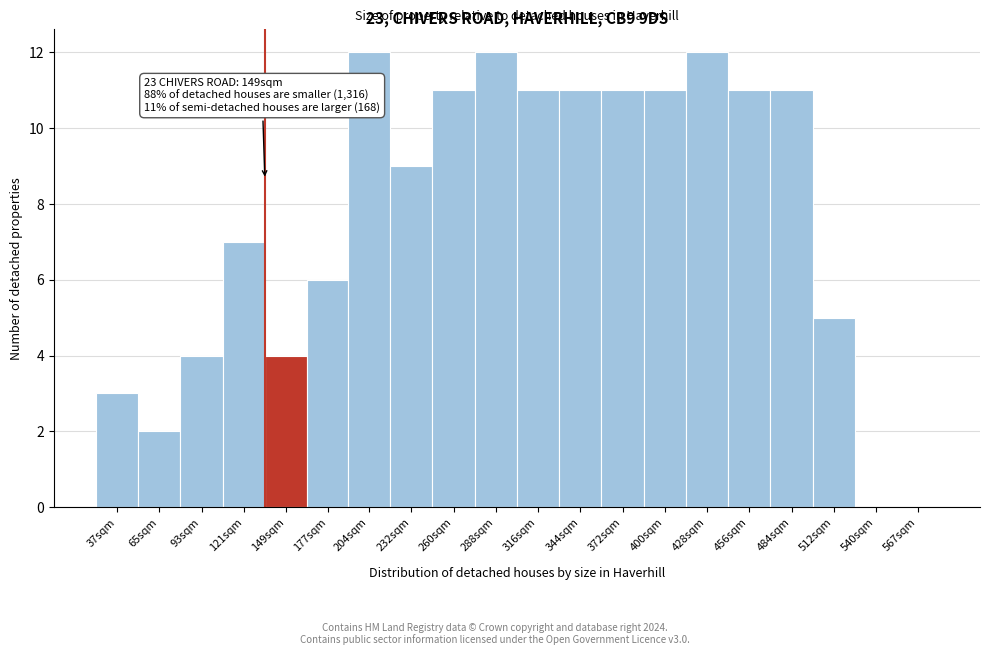

Reading left to right, list all the values displayed in this chart.

37sqm=3	65sqm=2	93sqm=4	121sqm=7	149sqm=4	177sqm=6	204sqm=12	232sqm=9	260sqm=11	288sqm=12	316sqm=11	344sqm=11	372sqm=11	400sqm=11	428sqm=12	456sqm=11	484sqm=11	512sqm=5	540sqm=0	567sqm=0